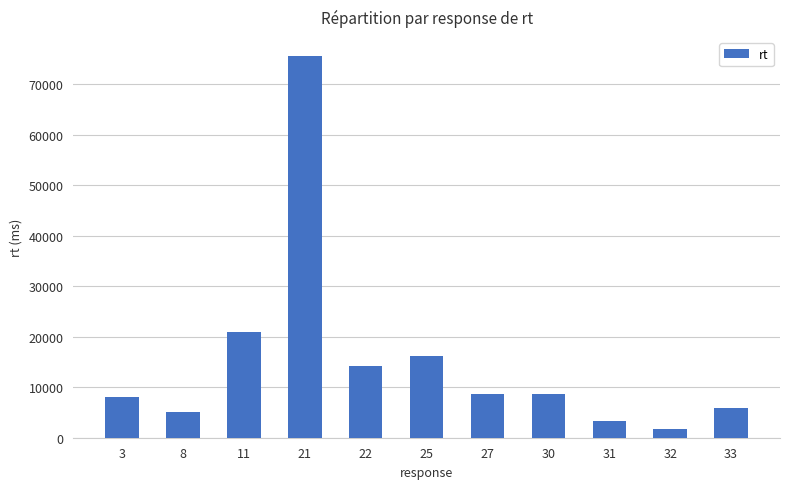

What is the difference between the values at 22 and 32?

12489